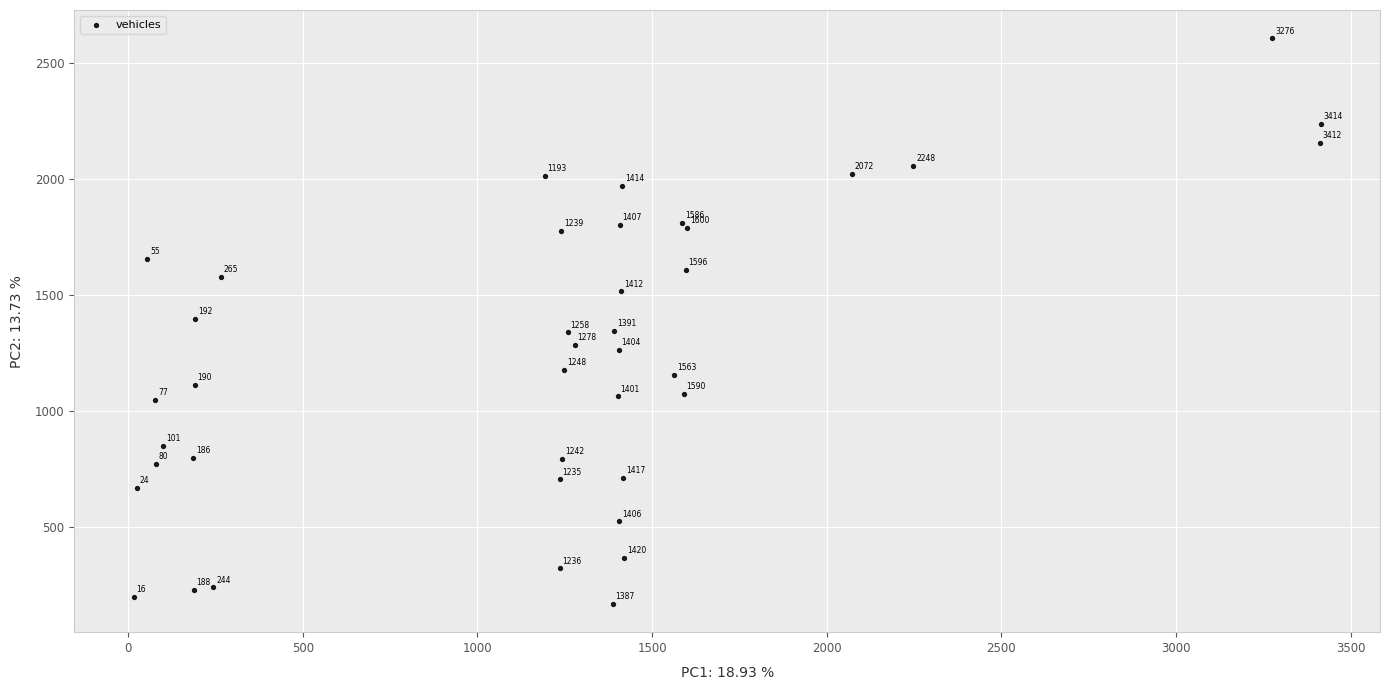

What Y value in the scatter plot is closest to 1388?

1397.0